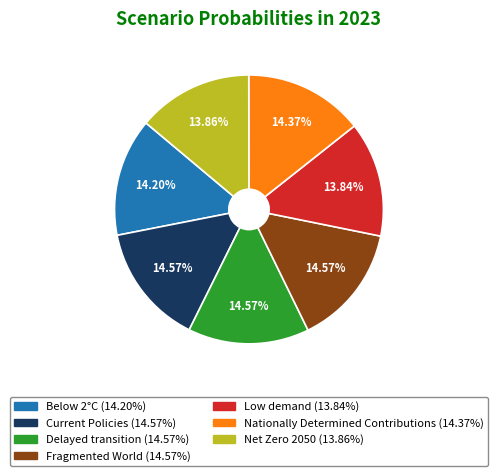

To the nearest percent, what portion does Low demand represent?

14%